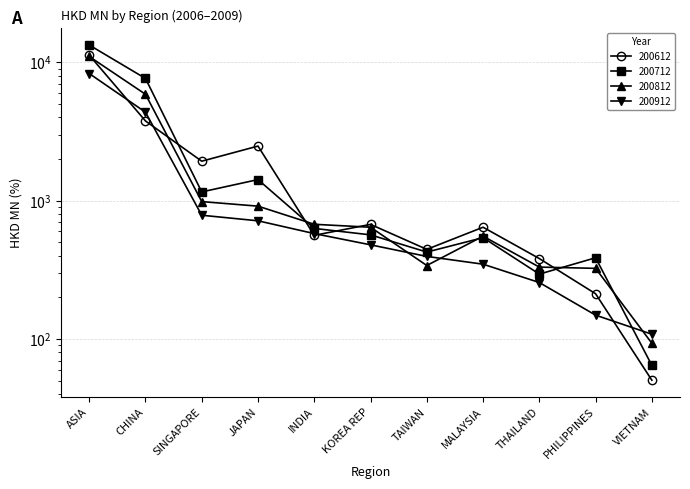

What is the label of the 1st point from the left?

ASIA